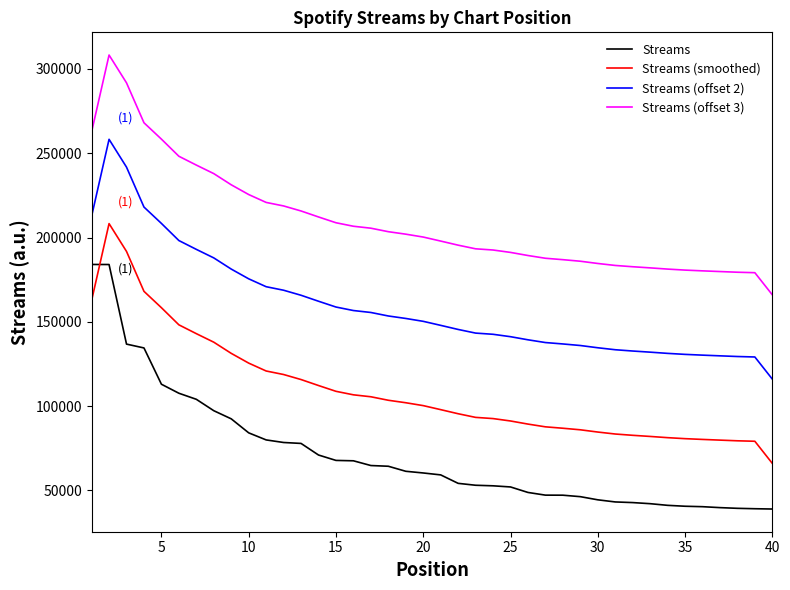

What is the highest value of the Streams (offset 2) series?

258281.7